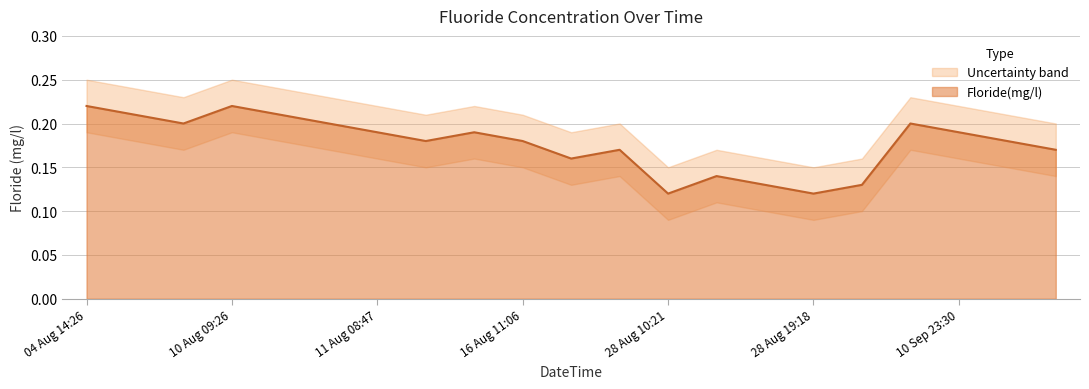

What is the difference between the values at 28 Aug 11:35 and 10 Sep 17:38?

0.1